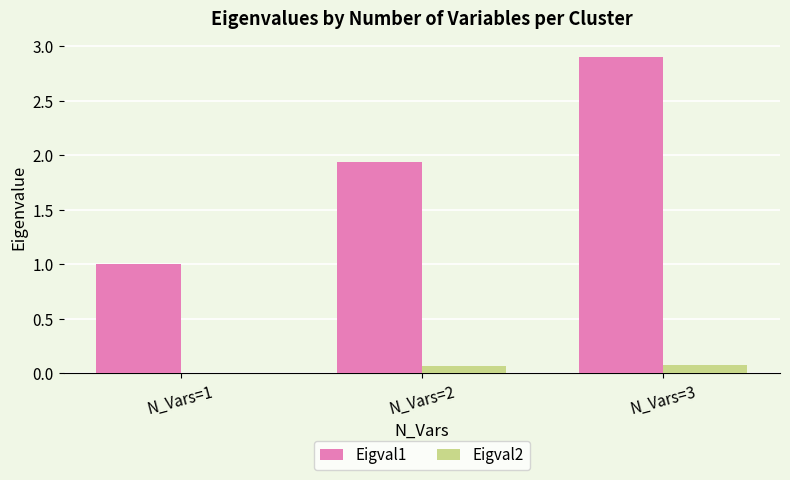

Which series changed the most between N_Vars=2 and N_Vars=3?

Eigval1